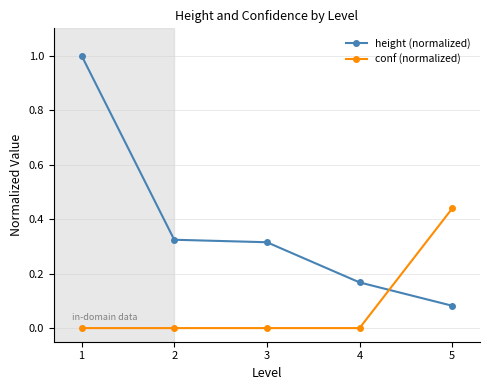

True or false: height (normalized) has a value of 0.1 at 2.

False